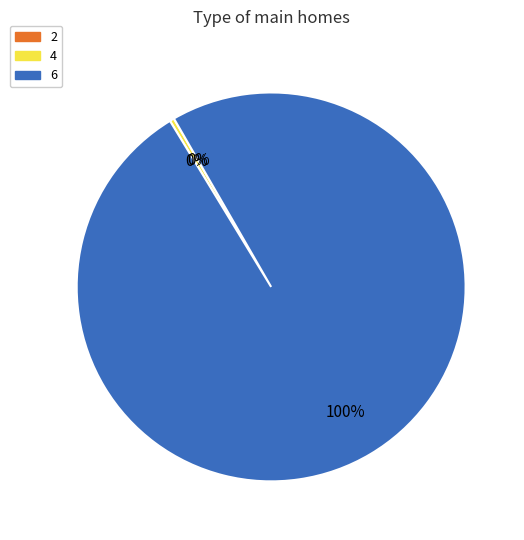

What is the largest slice in the pie chart?

6